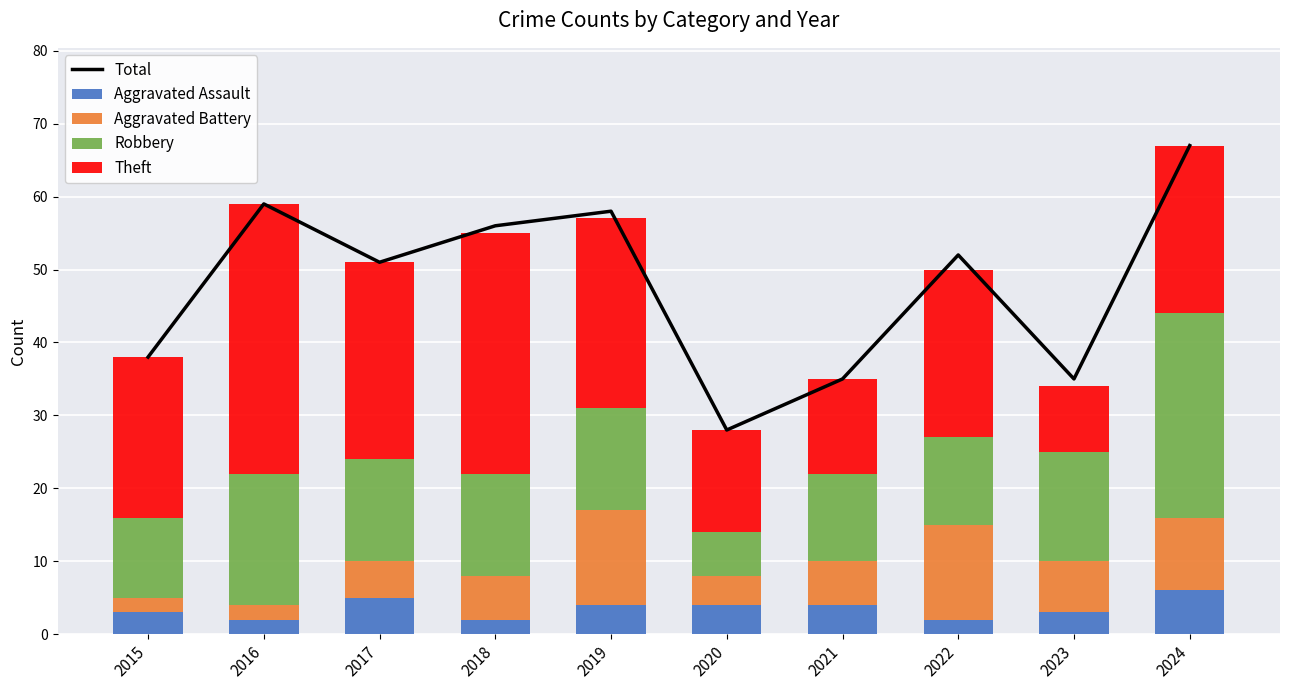

How many distinct data groups are displayed?

5